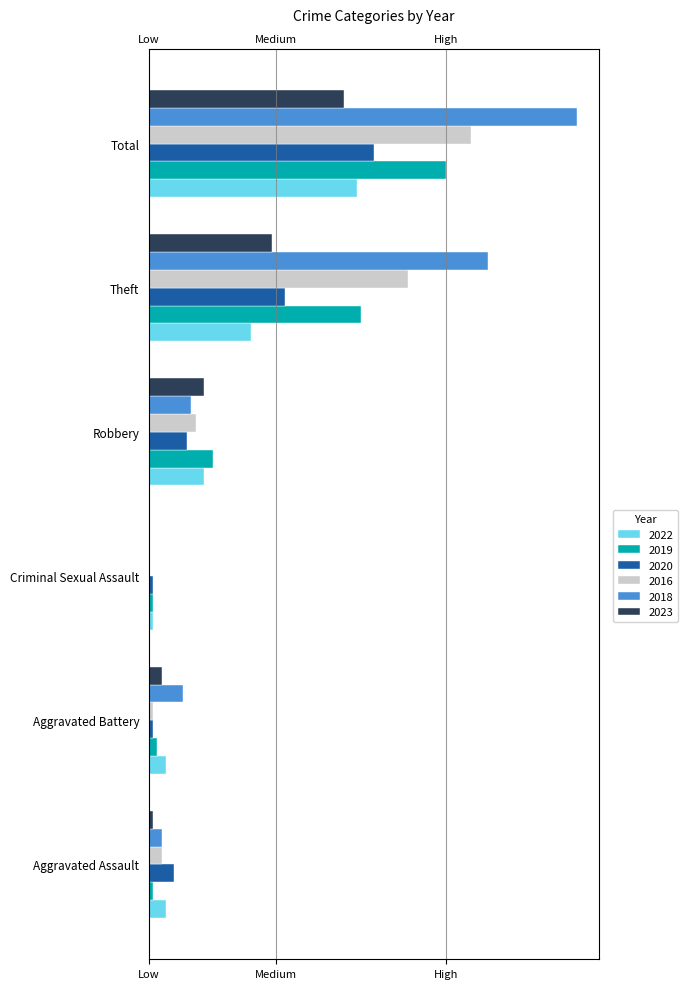

How many groups of bars are there?

6